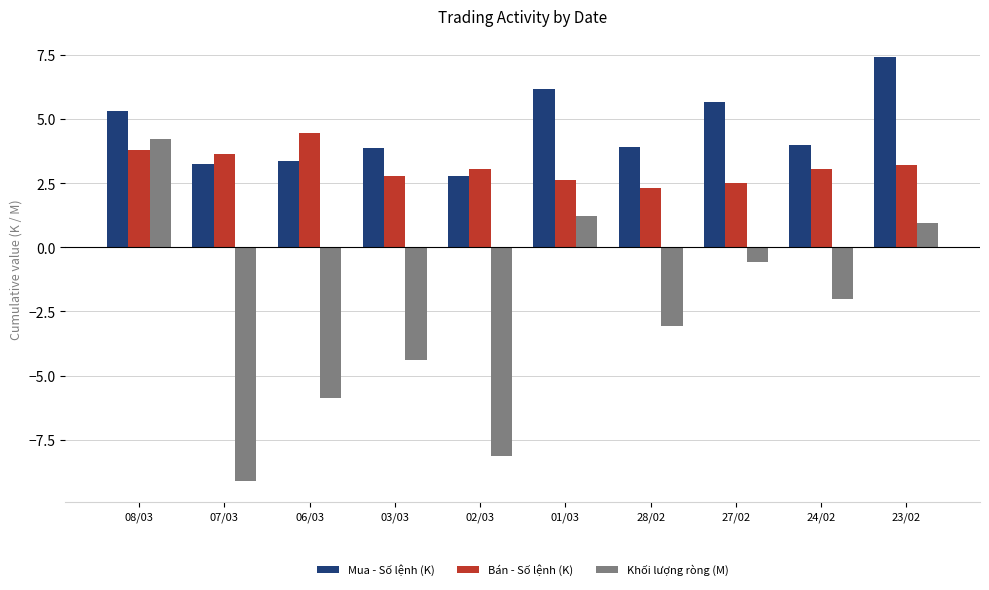

Which series has the largest total across all categories?

Mua - Số lệnh (K)